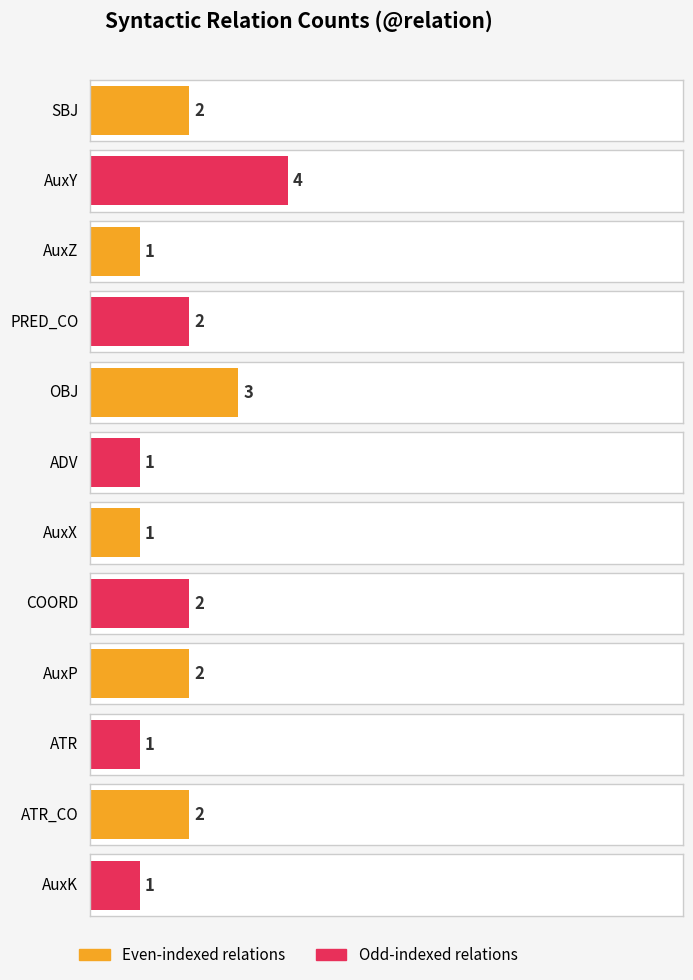

Count the values in the range 1 to 2.

10